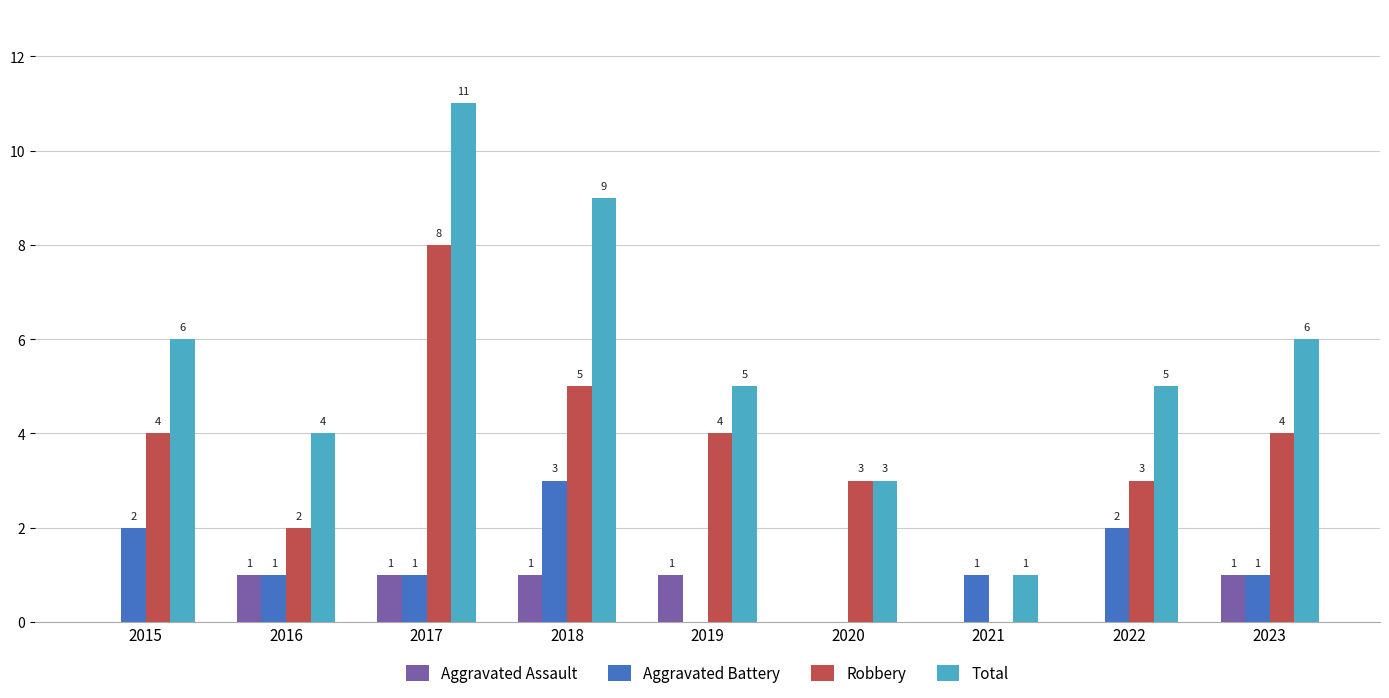

Read the Robbery value at 2022.

3